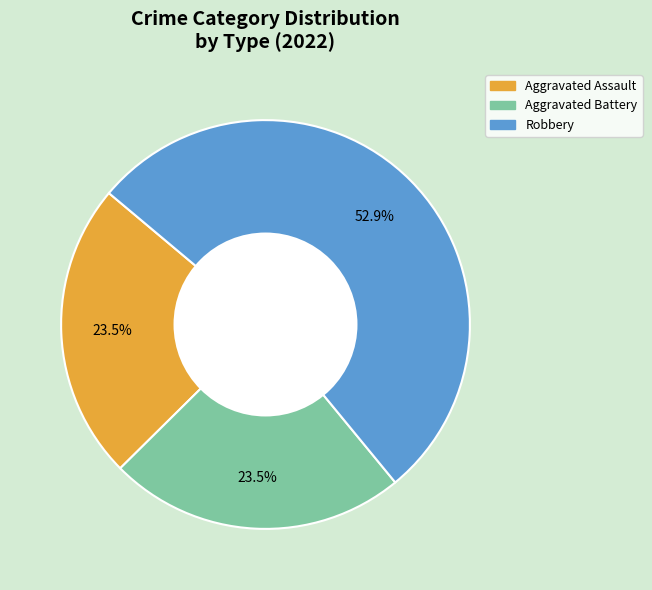

Is there a majority slice in this chart?

Yes